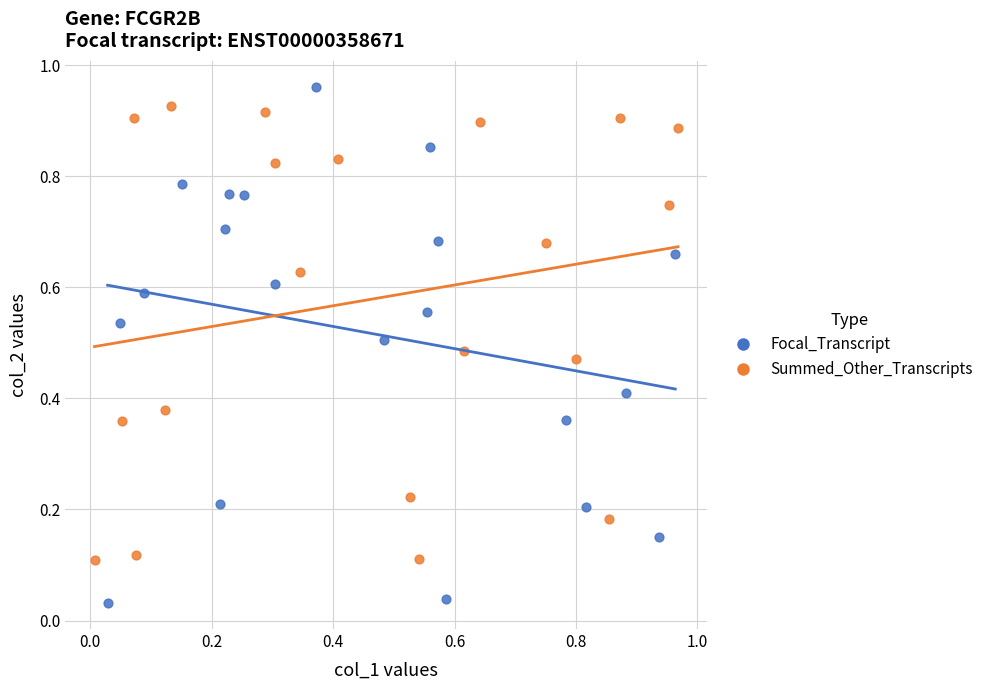

Which series contains the lowest Y value?

Focal_Transcript